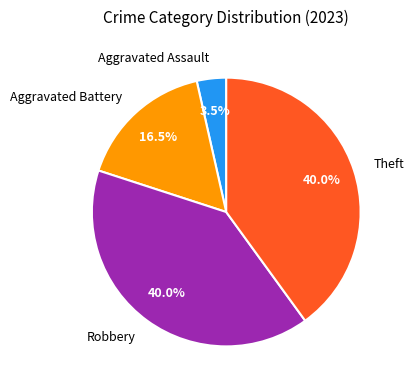

How much of the chart is everything except Robbery?

60.0%